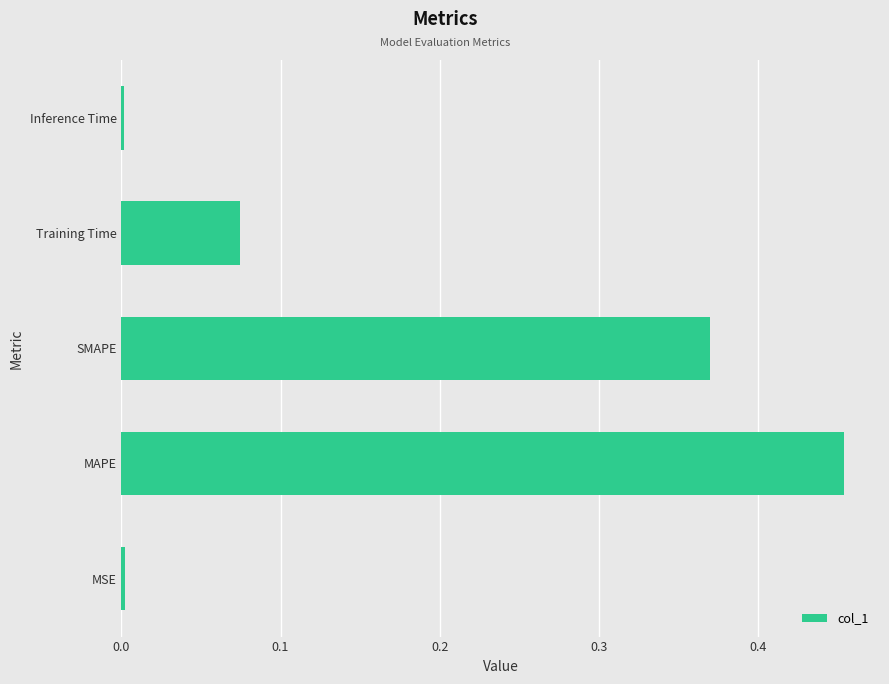

What is the sum of all values?

0.9